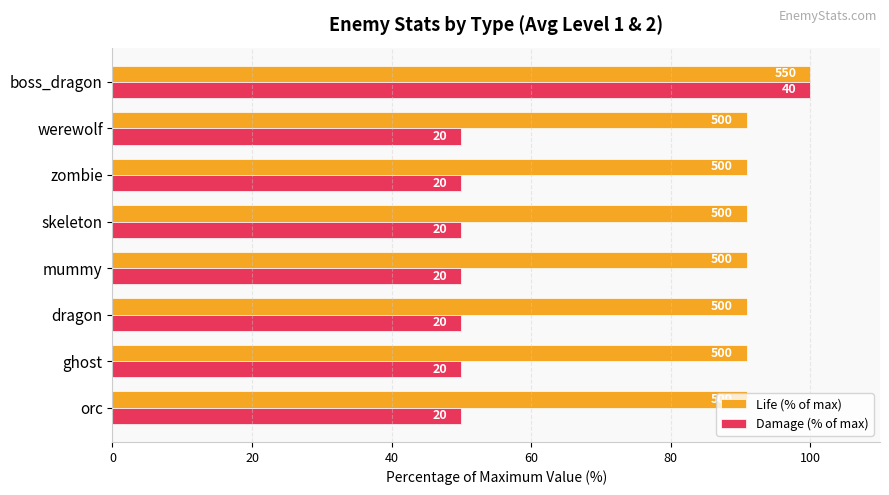

What is the smallest value displayed?

50.0